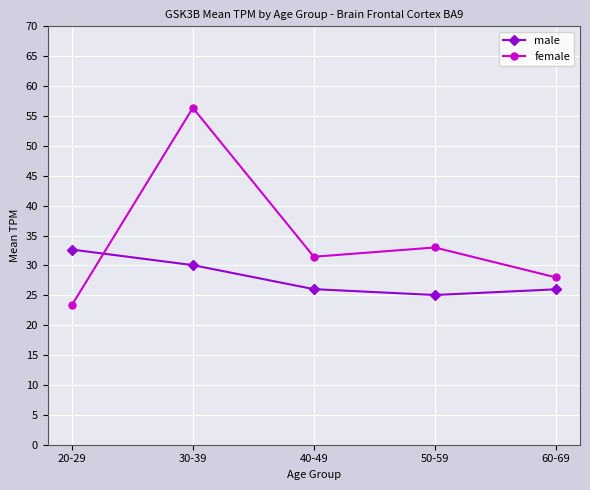

What is the difference between the second highest and minimum values in the male series?

5.0